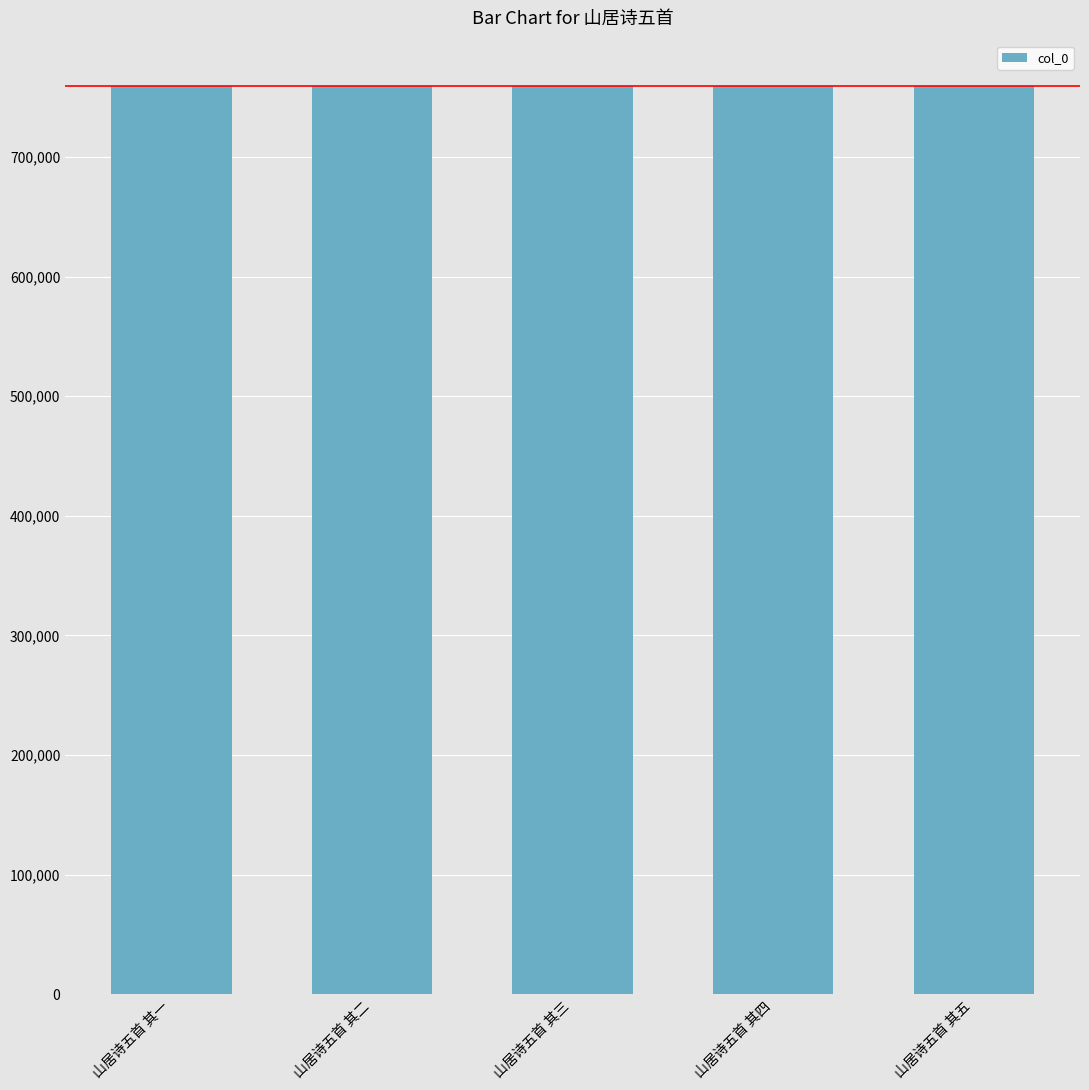

Read the value at 山居诗五首 其五.

759253